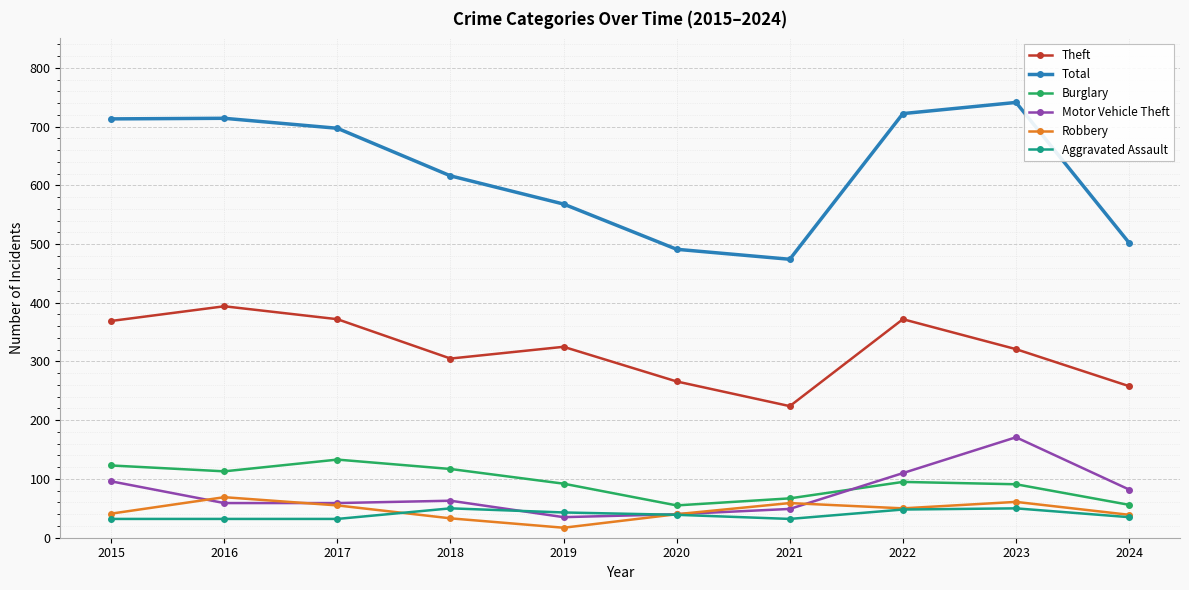

The value of Motor Vehicle Theft at 2017 is 29. True or false?

False